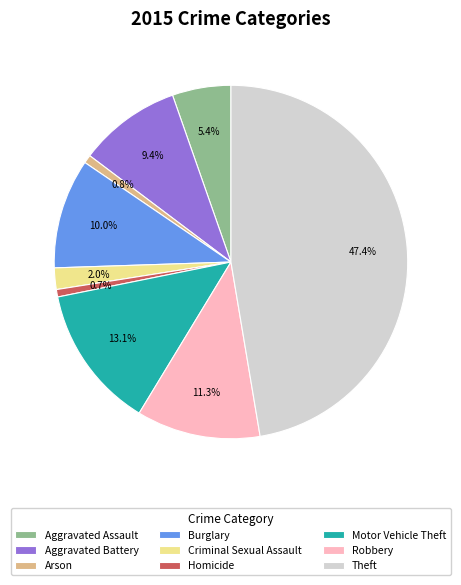

Approximately how many times larger is the value at Arson compared to Burglary?

0.1